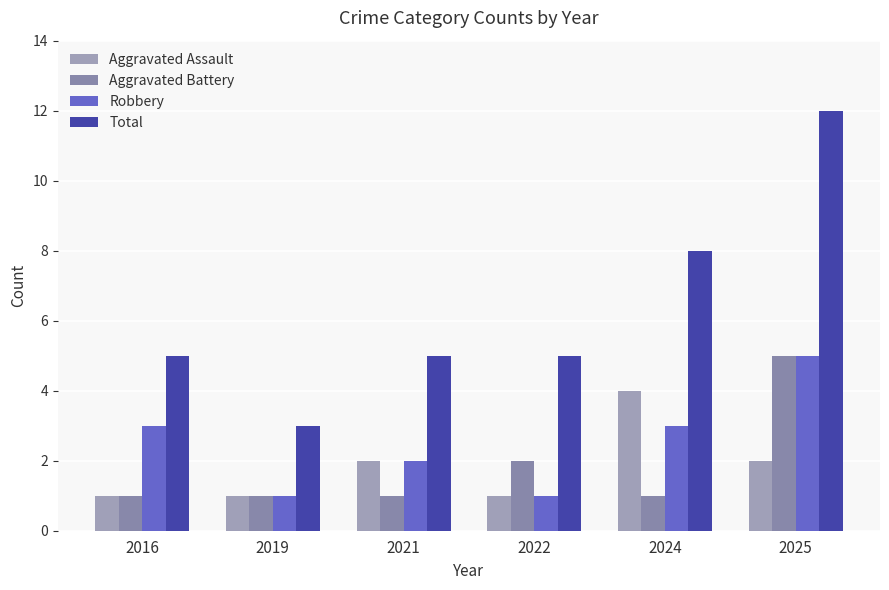

What is the total value across all series at 2025?

24